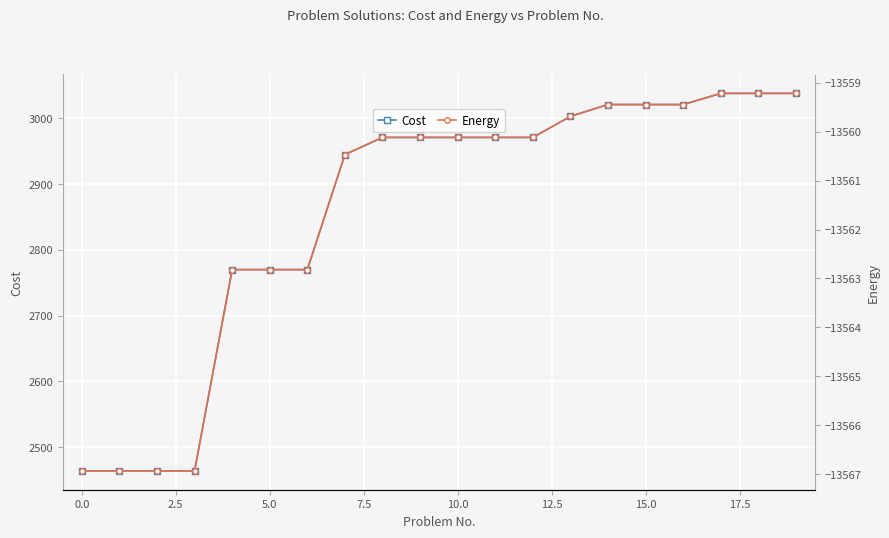

The Cost series shows 822.1 at 15.0. True or false?

False